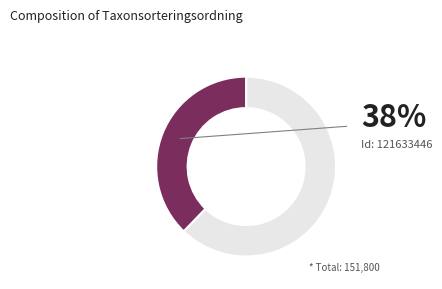

Is there any slice that represents more than half of the pie?

Yes